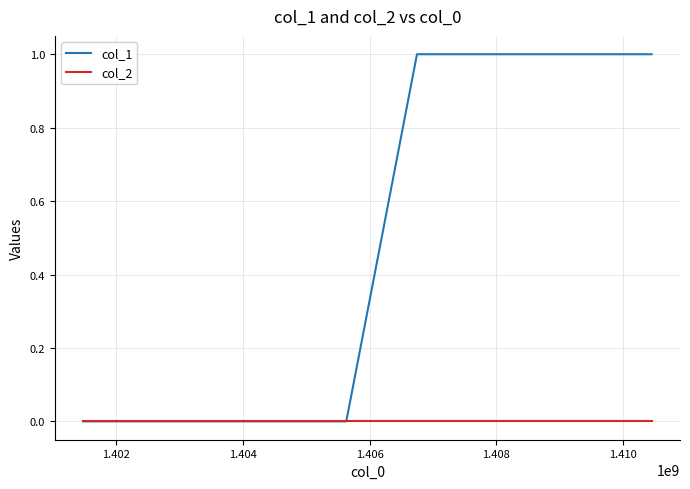

Which series has the largest range (max minus min)?

col_1